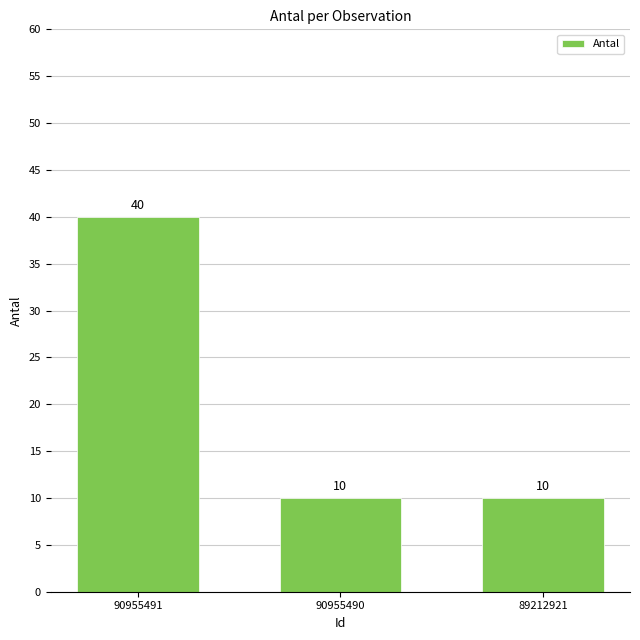

Count the number of values greater than 10.

1